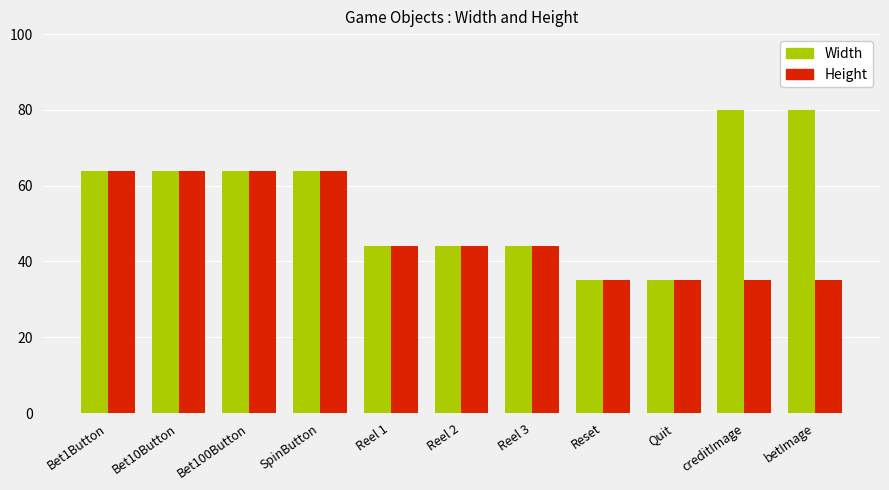

List the series in order of their peak value, highest first.

Width, Height